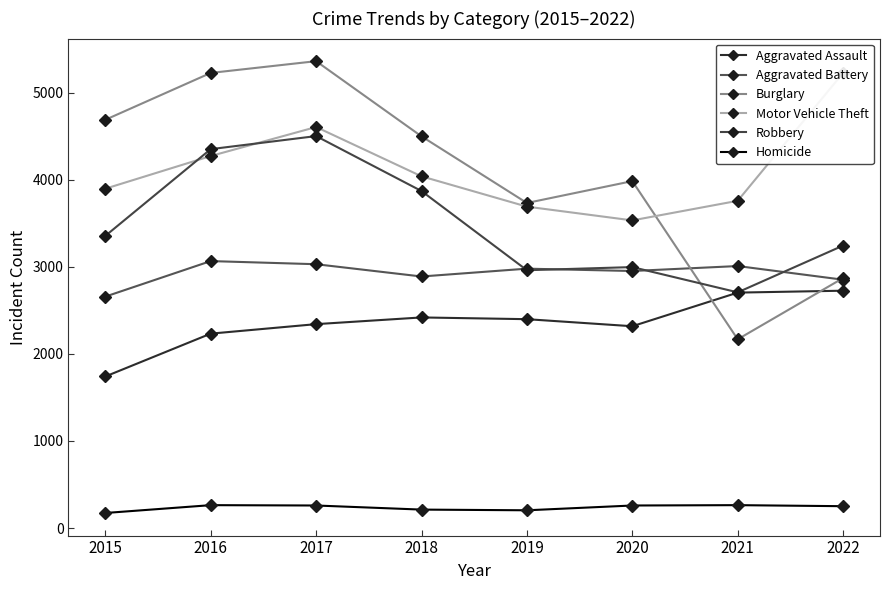

What is the total value across all series at 2015?

16507